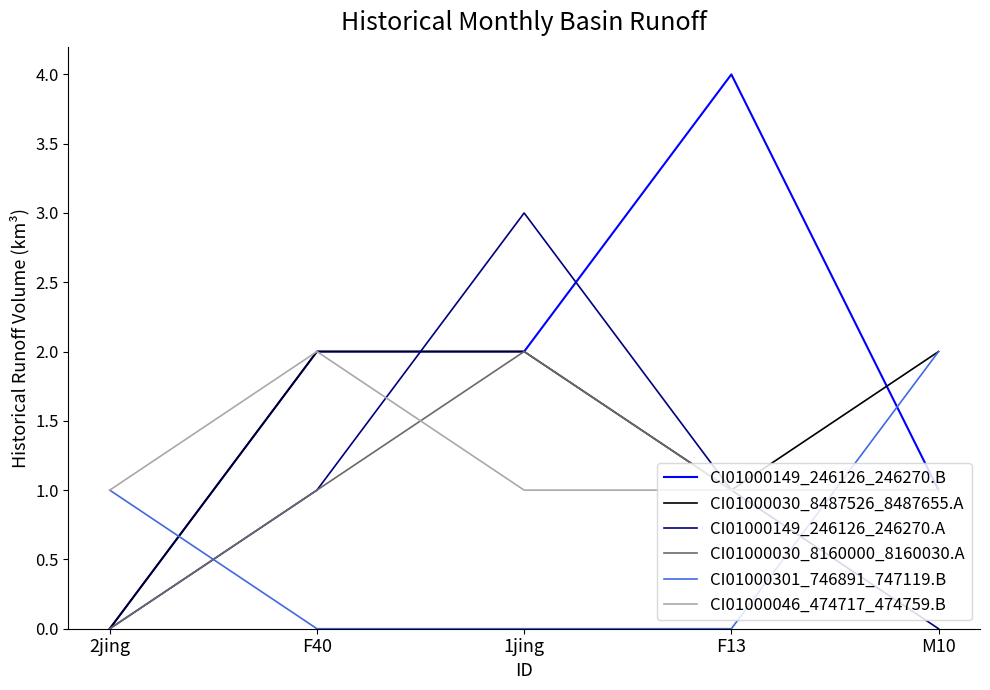

What position from the left is F13?

4